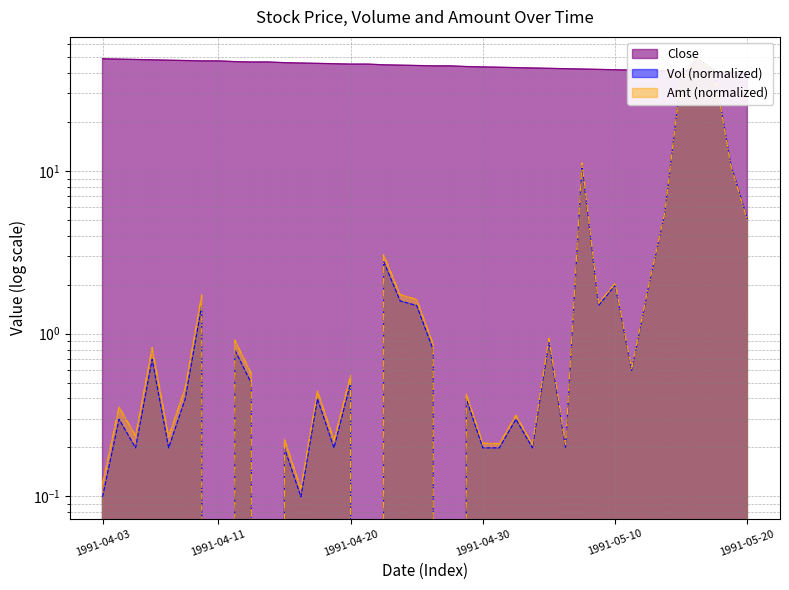

List the series in order of their peak value, highest first.

Close, Vol, Amt